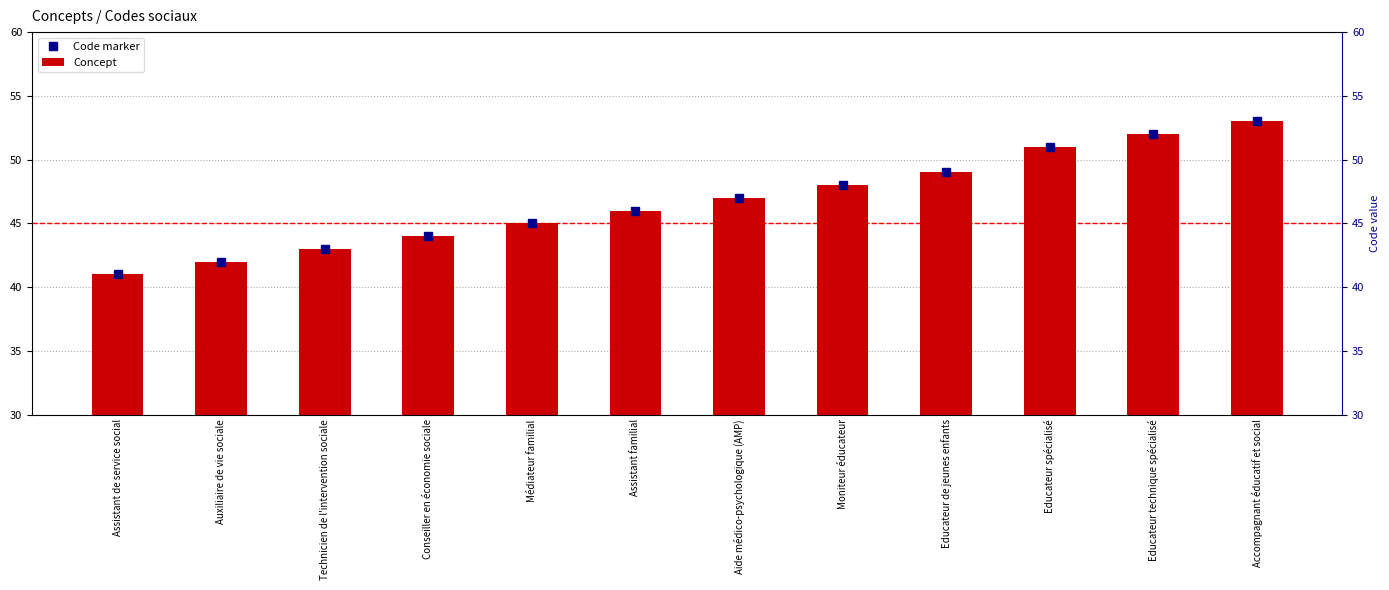

The value of Code marker at Educateur spécialisé is 20. True or false?

False